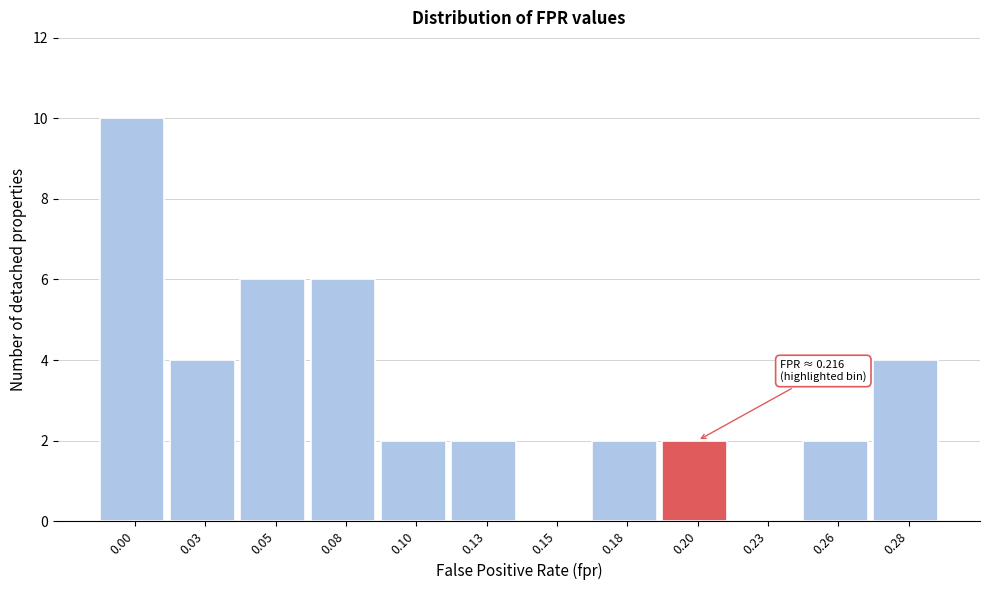

Reading left to right, extract all data points from this chart.

0.00=10	0.03=4	0.05=6	0.08=6	0.10=2	0.13=2	0.15=0	0.18=2	0.20=2	0.23=0	0.26=2	0.28=4